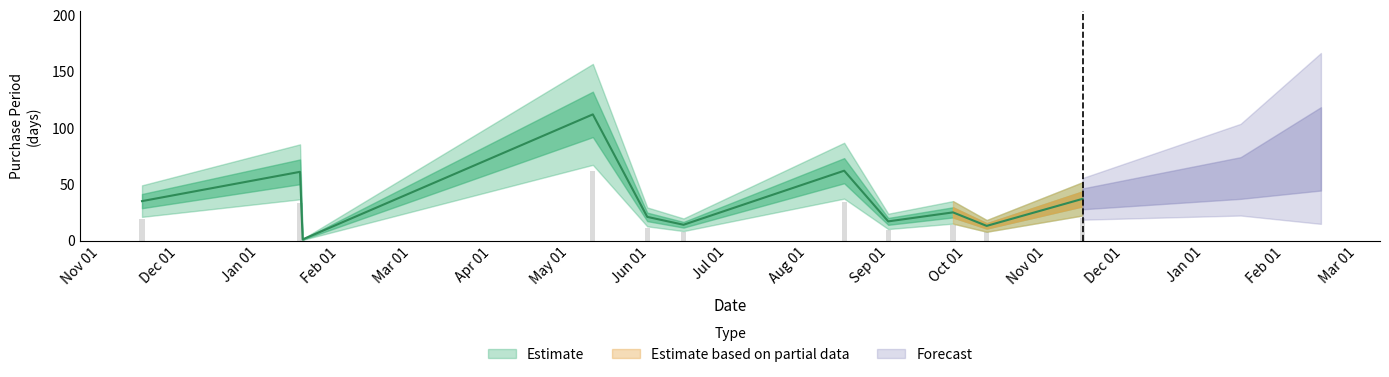

Does the chart contain stacked bars?

No